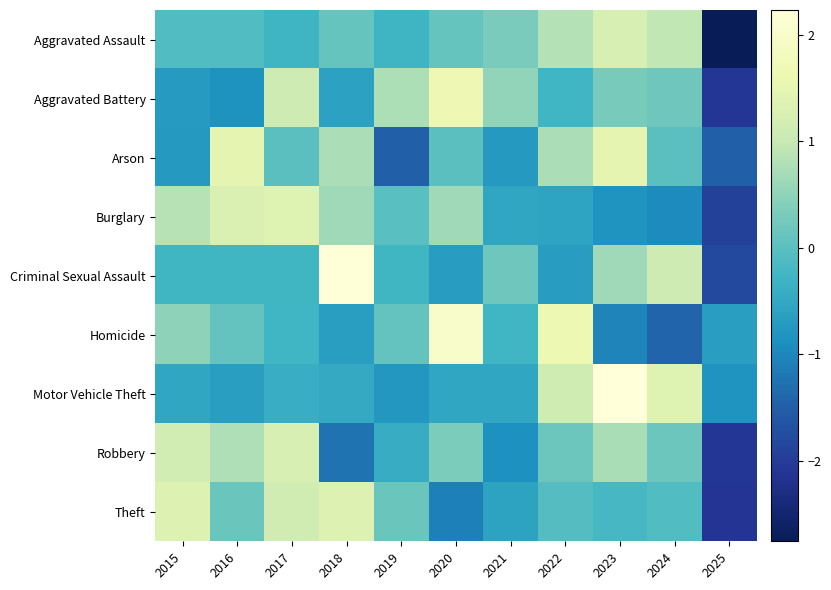

Reading left to right, transcribe all the data shown in this chart.

Aggravated Assault: 2015=-0.1	2016=-0.1	2017=-0.3	2018=0.1	2019=-0.3	2020=0.1	2021=0.3	2022=0.8	2023=1.2	2024=0.9	2025=-2.8
Aggravated Battery: 2015=-0.7	2016=-0.8	2017=1.1	2018=-0.6	2019=0.8	2020=1.7	2021=0.5	2022=-0.3	2023=0.3	2024=0.2	2025=-2.1
Arson: 2015=-0.7	2016=1.5	2017=0.0	2018=0.7	2019=-1.5	2020=0.0	2021=-0.7	2022=0.7	2023=1.5	2024=0.0	2025=-1.5
Burglary: 2015=0.8	2016=1.3	2017=1.4	2018=0.6	2019=-0.0	2020=0.6	2021=-0.5	2022=-0.6	2023=-0.8	2024=-1.0	2025=-1.9
Criminal Sexual Assault: 2015=-0.2	2016=-0.2	2017=-0.2	2018=2.2	2019=-0.2	2020=-0.7	2021=0.2	2022=-0.7	2023=0.6	2024=1.1	2025=-1.8
Homicide: 2015=0.5	2016=0.1	2017=-0.3	2018=-0.7	2019=0.1	2020=2.0	2021=-0.3	2022=1.6	2023=-1.0	2024=-1.4	2025=-0.7
Motor Vehicle Theft: 2015=-0.5	2016=-0.7	2017=-0.4	2018=-0.5	2019=-0.8	2020=-0.5	2021=-0.5	2022=1.1	2023=2.2	2024=1.4	2025=-0.8
Robbery: 2015=1.2	2016=0.8	2017=1.2	2018=-1.2	2019=-0.4	2020=0.3	2021=-0.9	2022=0.2	2023=0.7	2024=0.2	2025=-2.1
Theft: 2015=1.3	2016=0.2	2017=1.1	2018=1.3	2019=0.2	2020=-1.1	2021=-0.6	2022=-0.1	2023=-0.2	2024=-0.1	2025=-2.1